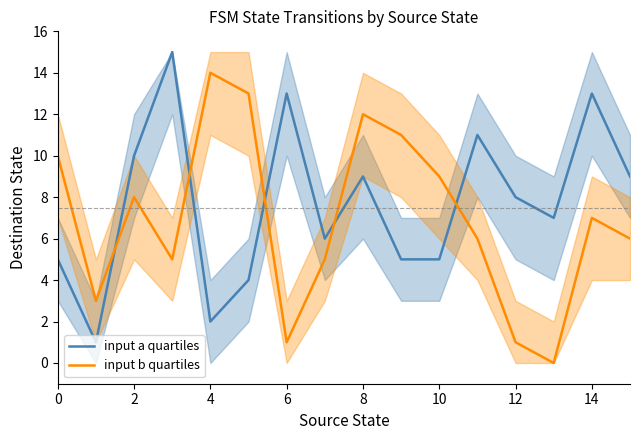

How many lines are shown in the chart?

2